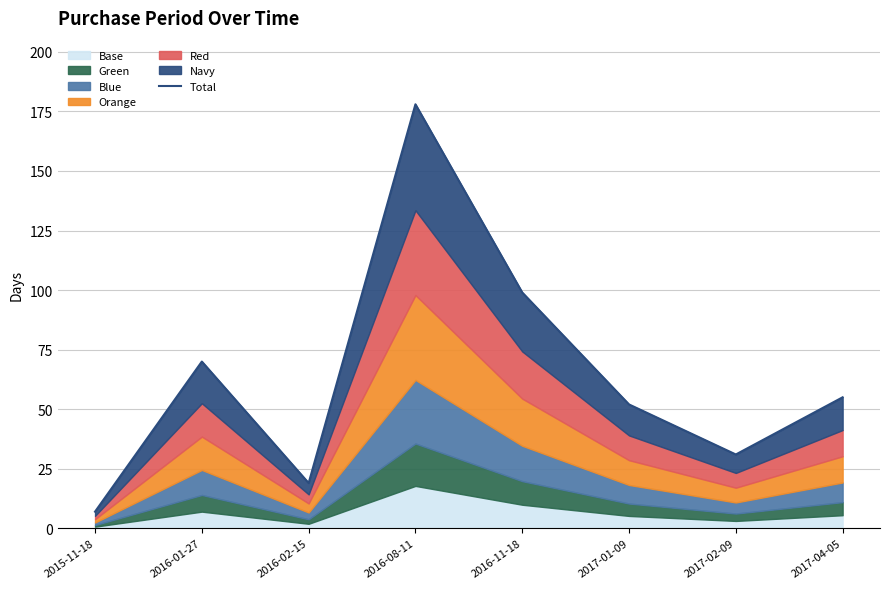

At which label is the value closest to 92?

2016-11-18